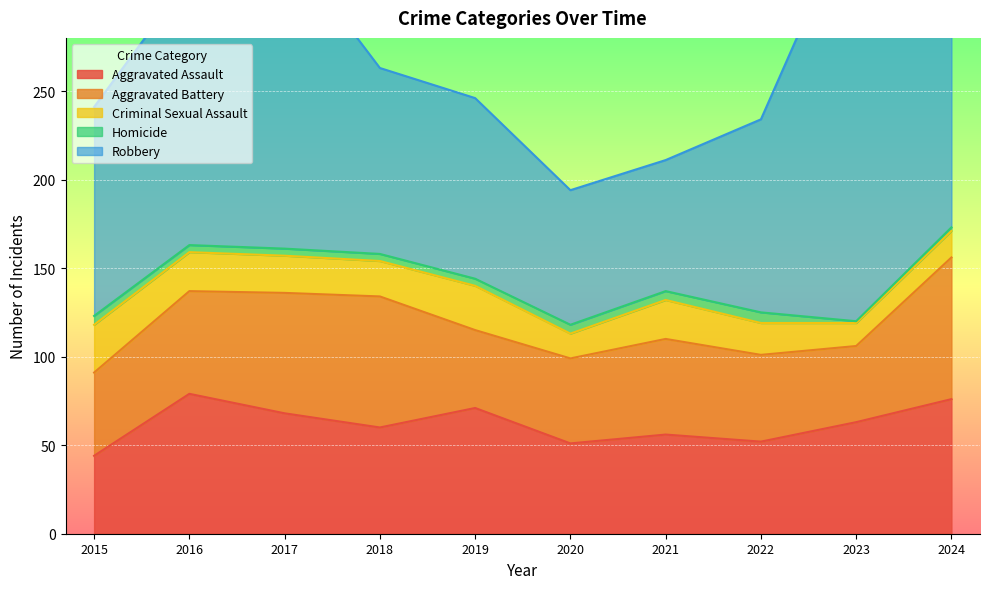

Is the value of Aggravated Assault at 2024 greater than the value of Robbery at 2022?

No